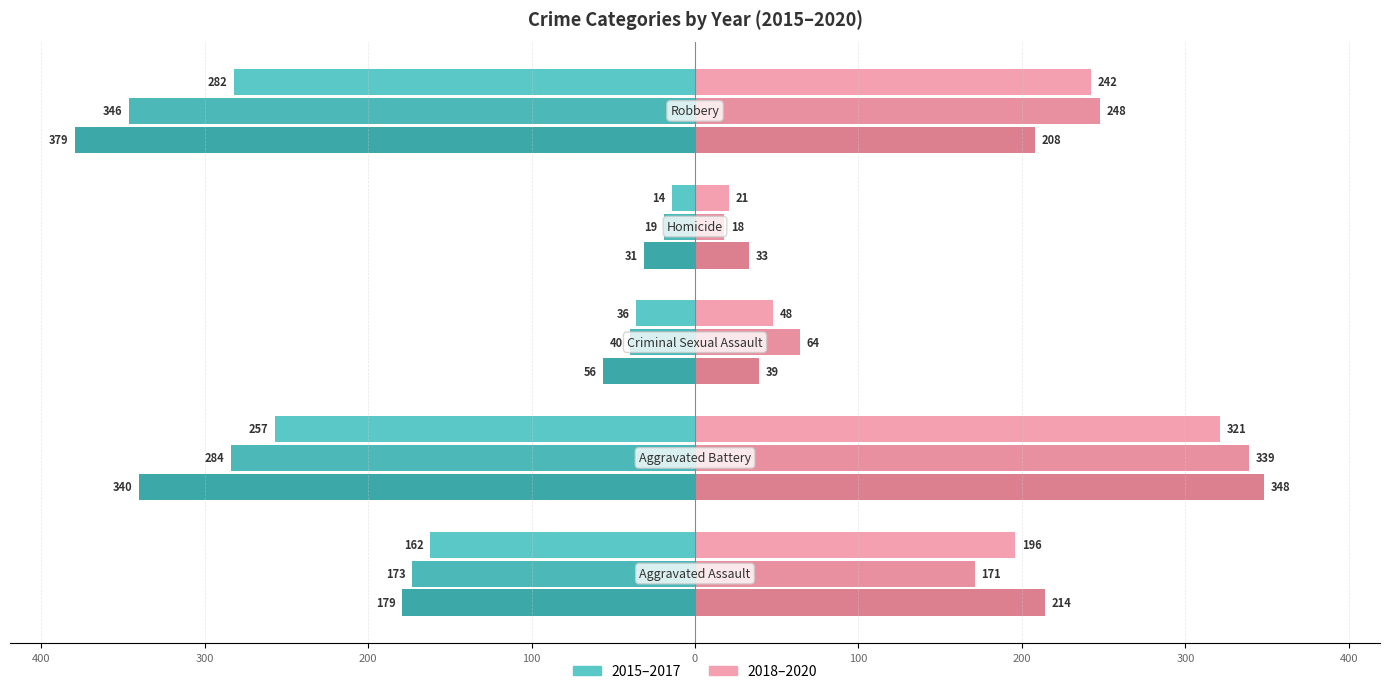

What is the value of the 2016 bar at the 3rd from the left?

-40